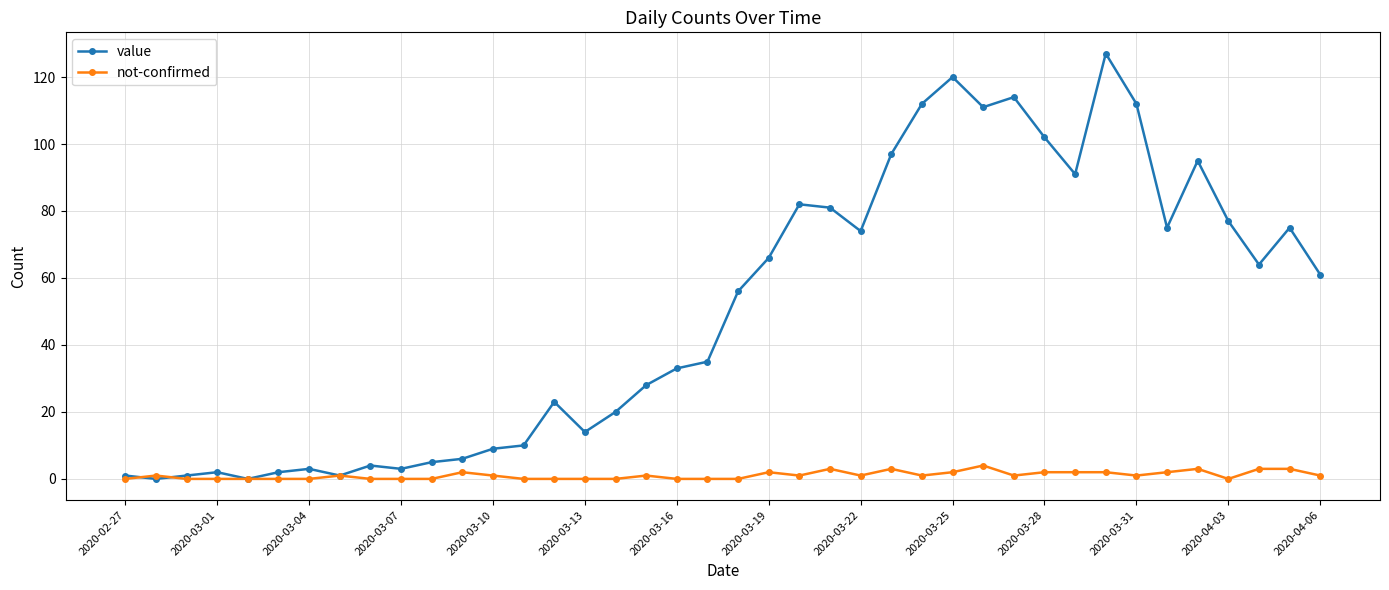

At how many categories does at least one series exceed 87?

10